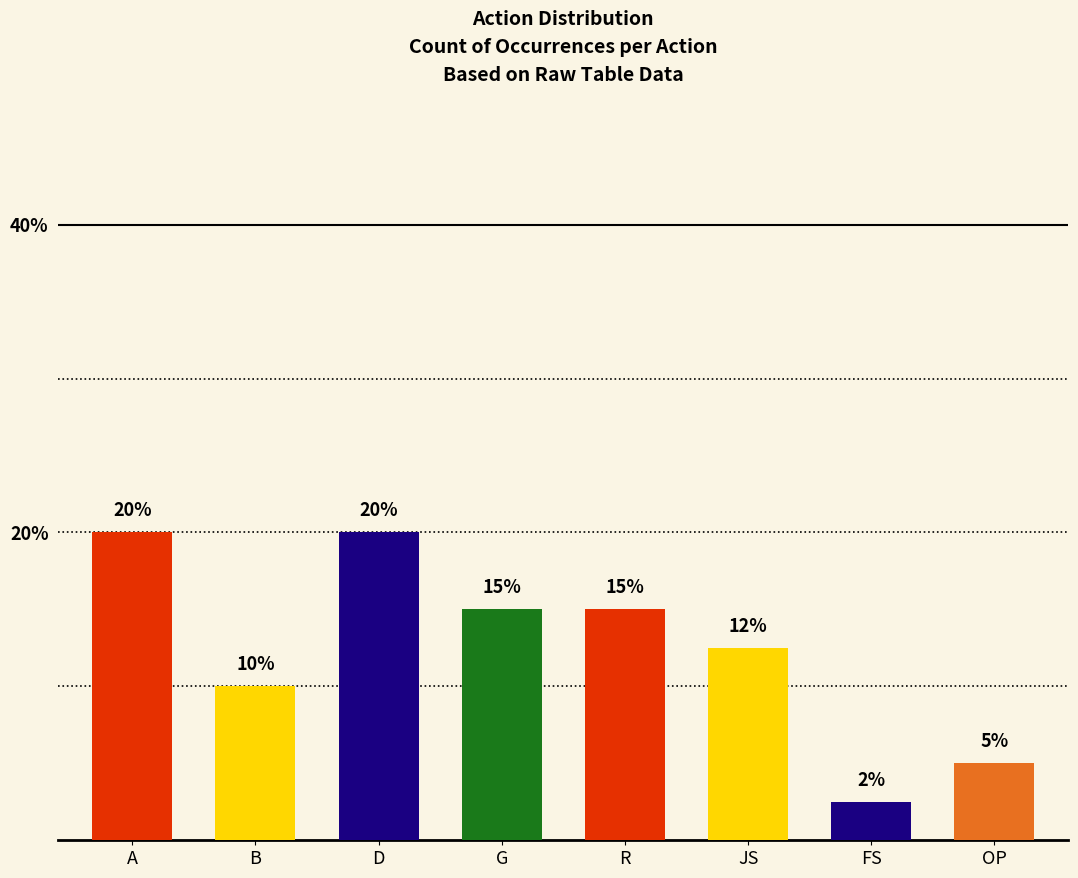

What position from the left is FS?

7